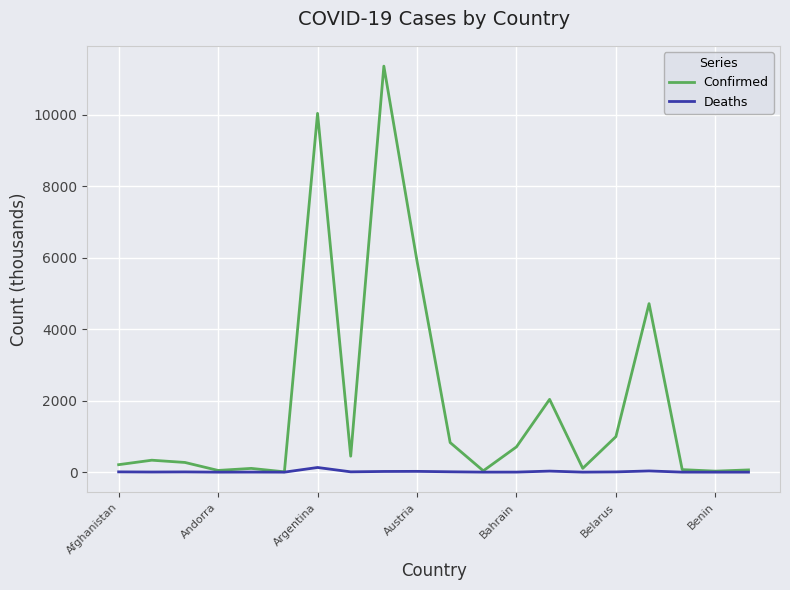

True or false: Deaths has more than 2 points higher than both neighbors.

True